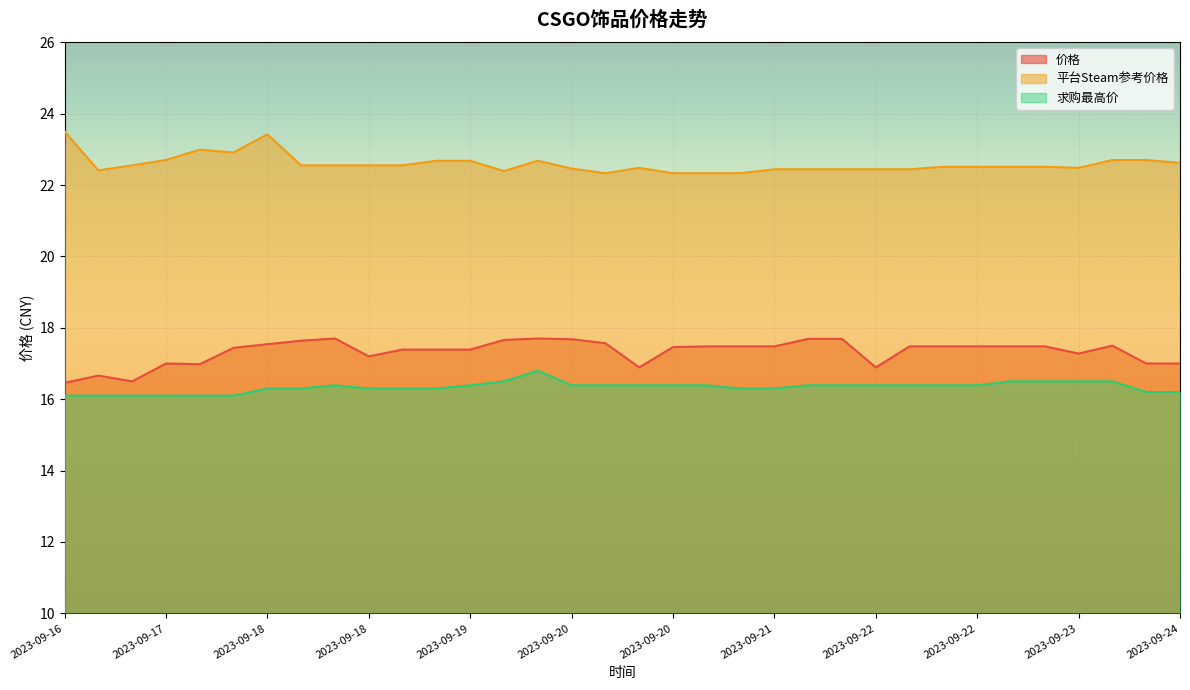

True or false: 价格 and 平台Steam参考价格 intersect in this chart.

False